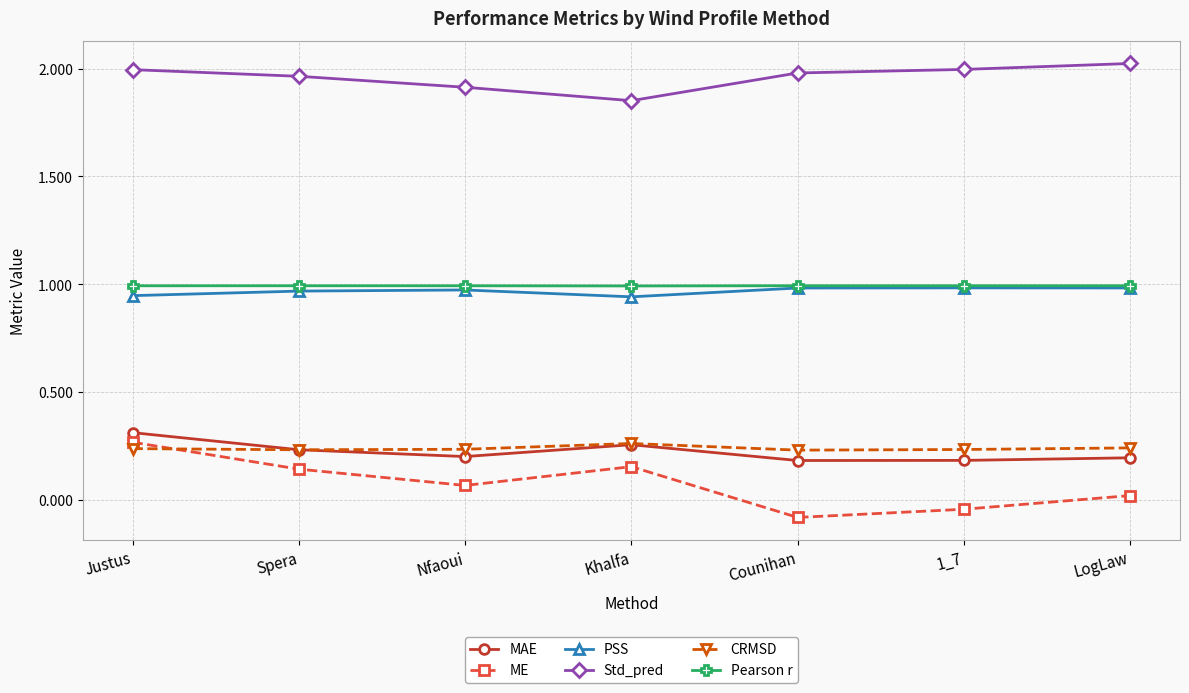

What is the label of the 2nd point from the left?

Spera